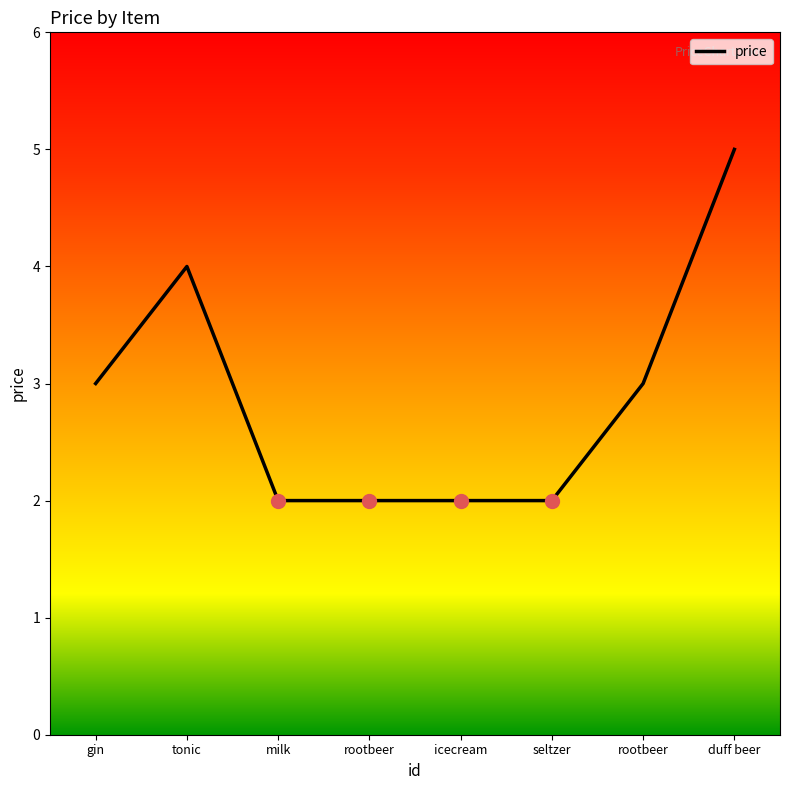

Approximately how many times larger is the value at rootbeer compared to duff beer?

0.6